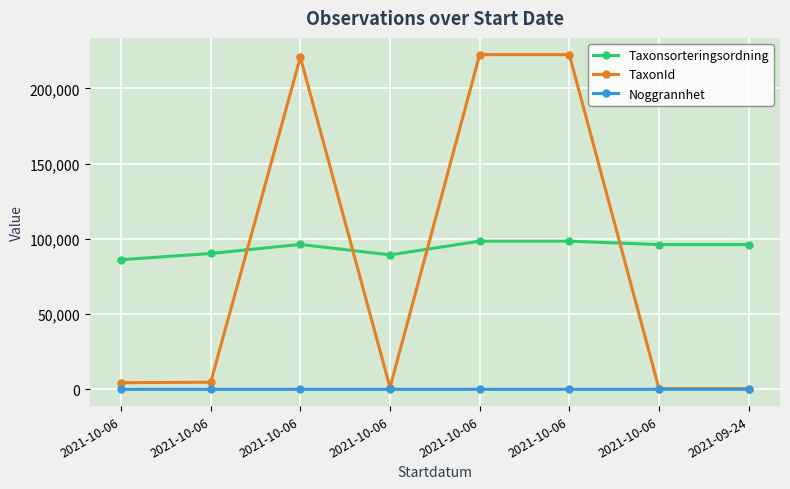

Is this an area chart (filled region under the line)?

No